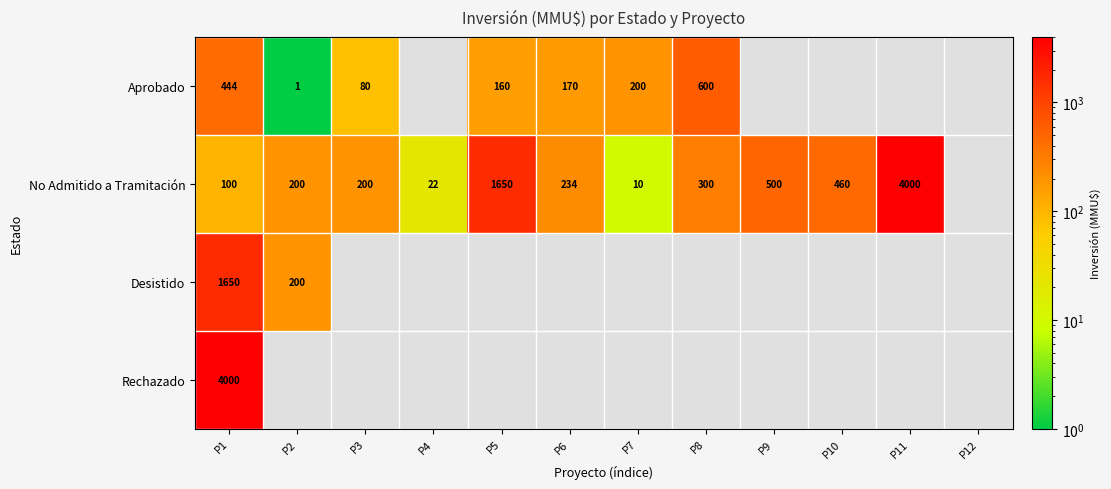

True or false: Desistido has a value of 1650 at P1.

True